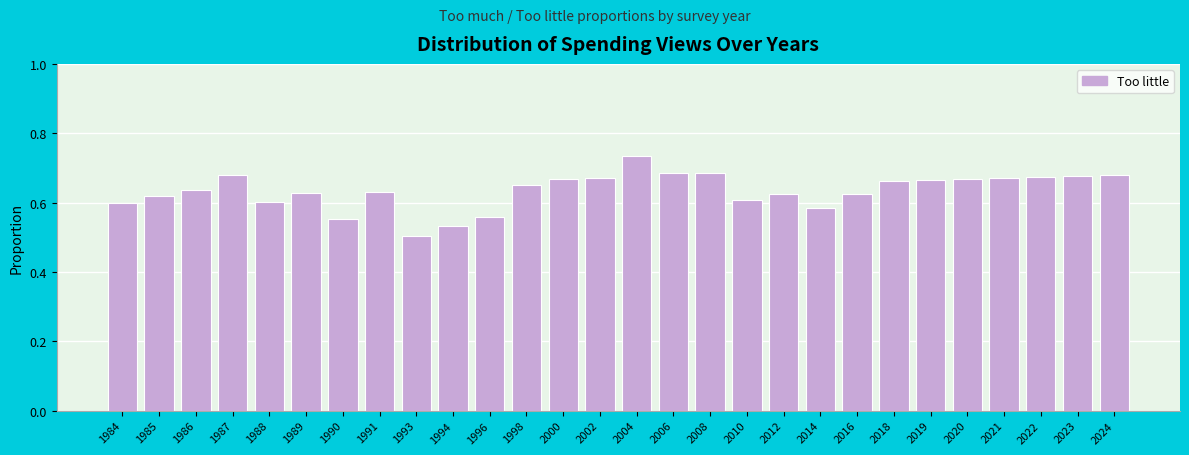

What is the change in value from 1990 to 1998?

+0.1